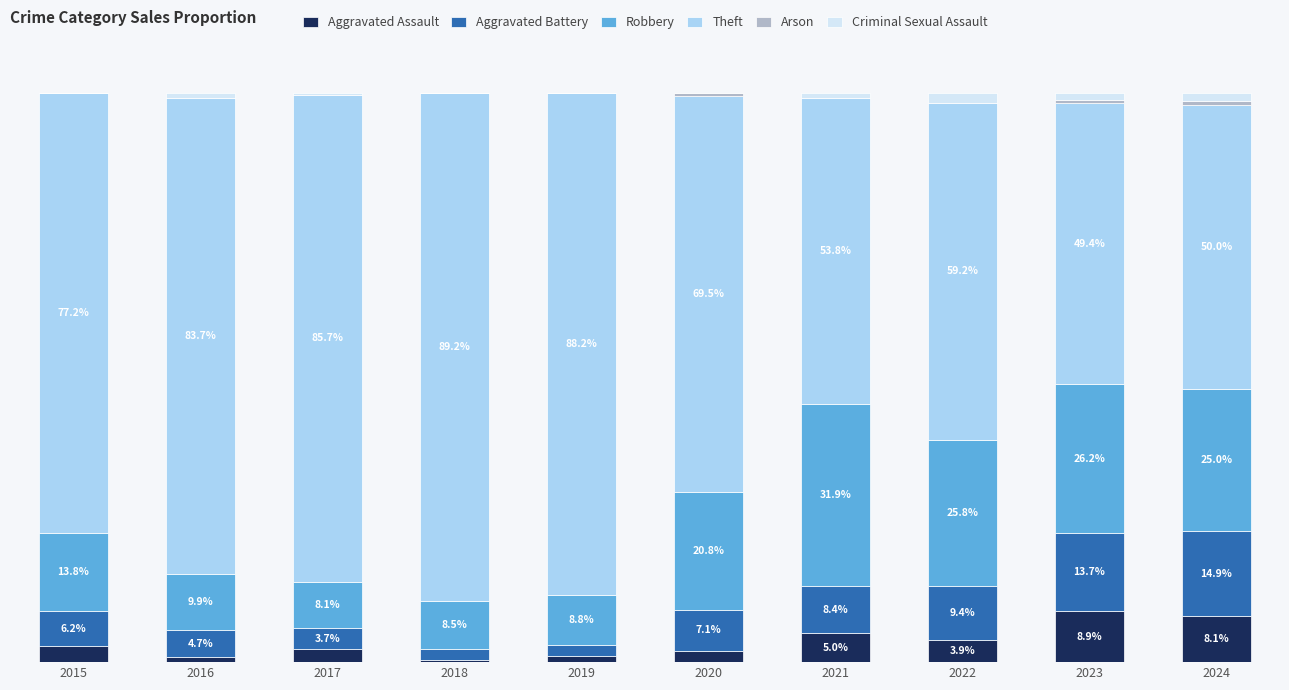

Are the bars horizontal?

No